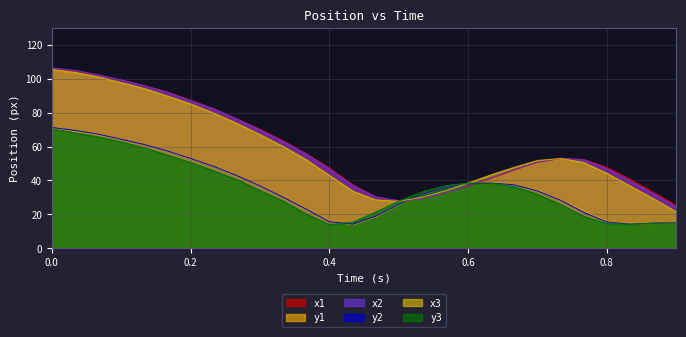

At which category does y2 reach its first local valley?

0.434